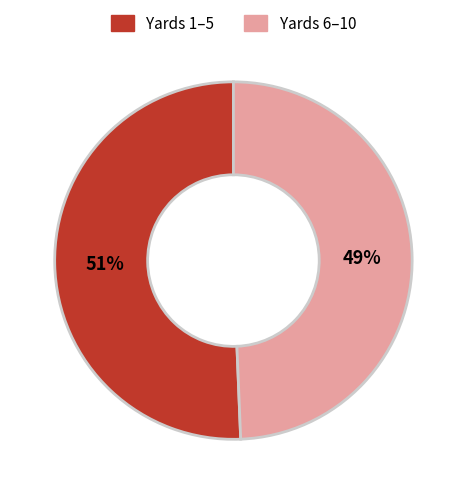

Is there a majority slice in this chart?

Yes